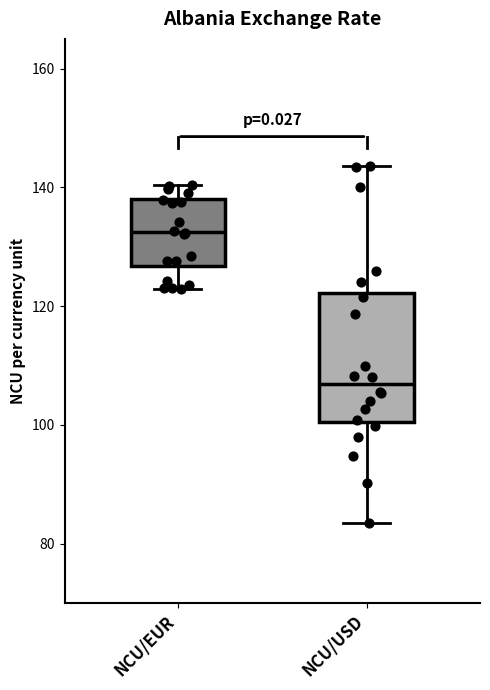

Reading left to right, transcribe this box plot: for each box, give where its median line is, the range the box spans, and where its two whiskers end, as read against the y-axis. The values are not printed on the chart, so give them approximately, as read against the axis.

NCU/EUR: median 132, box 126 to 138, whiskers 122 to 140
NCU/USD: median 106, box 100 to 122, whiskers 84 to 144